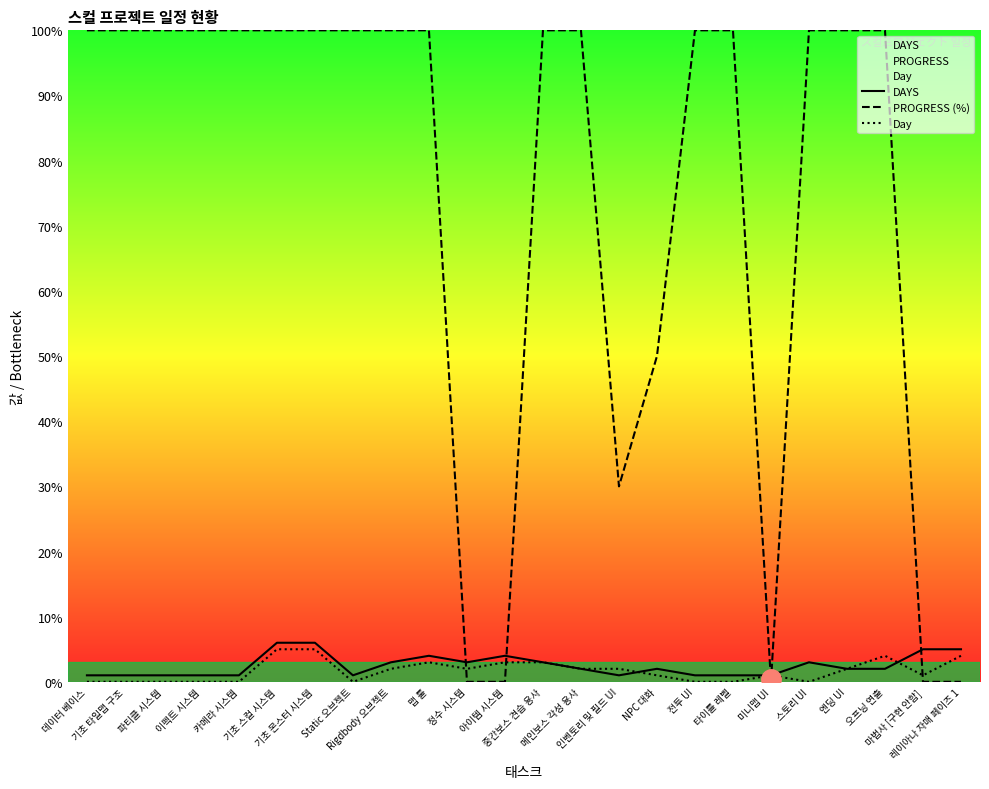

How many values in the DAYS series exceed 2?

10